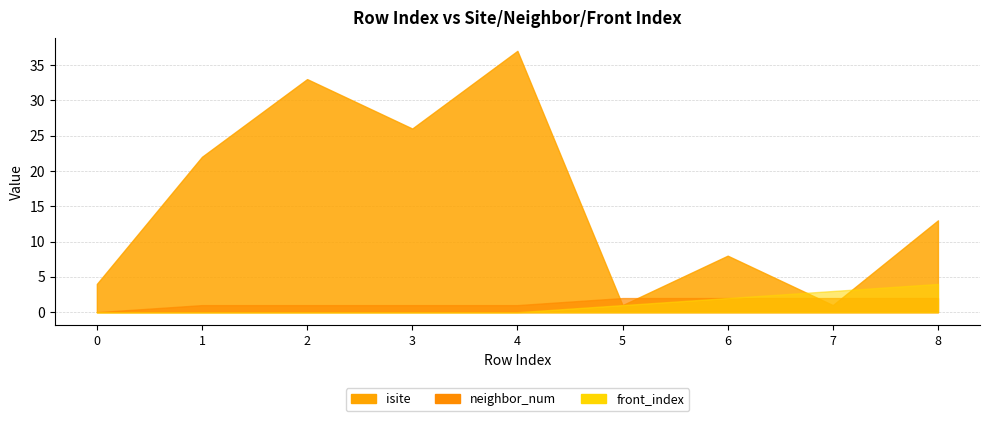

What is the sum of all isite values?

145